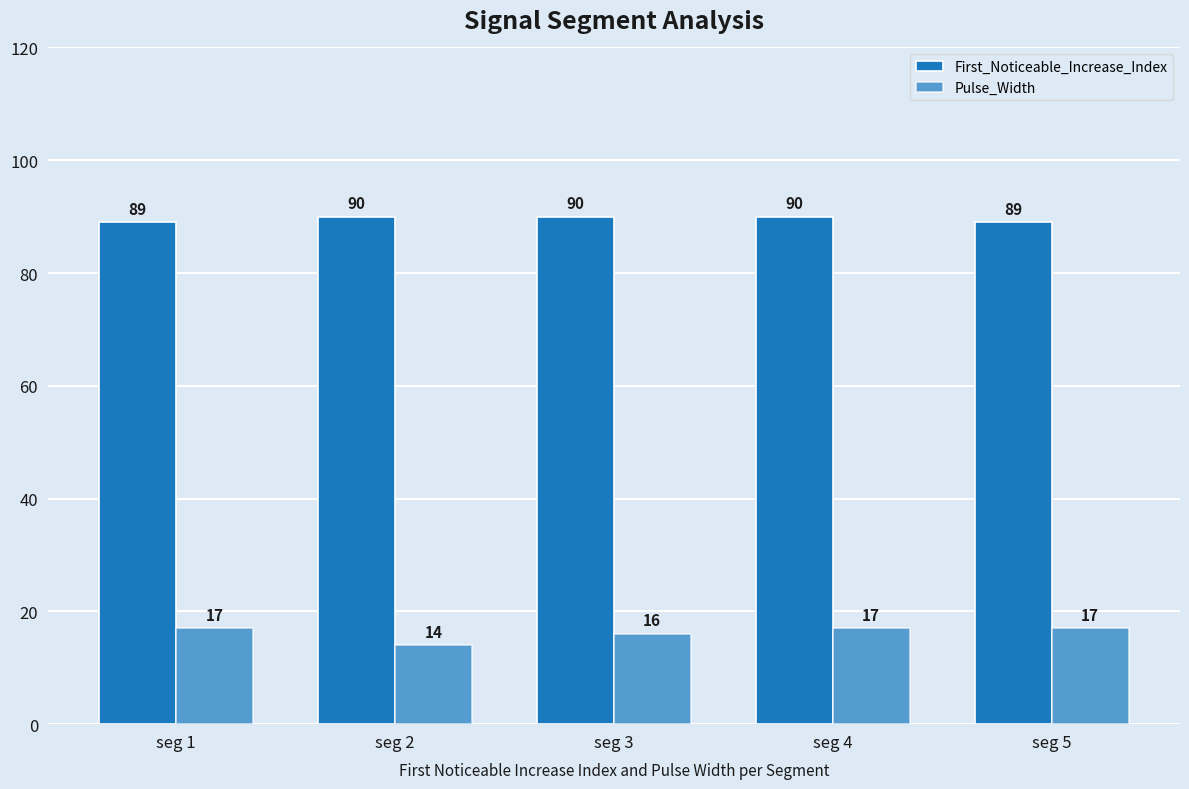

What is the sum of all First_Noticeable_Increase_Index values?

448